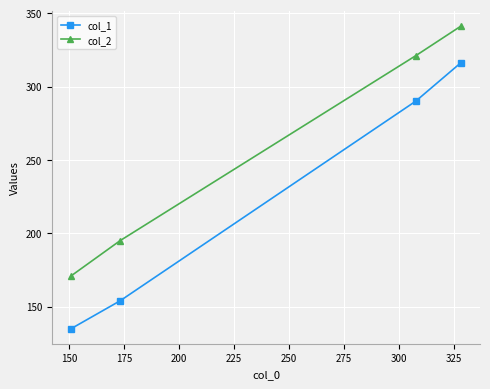

What is the maximum value shown in the chart?

341